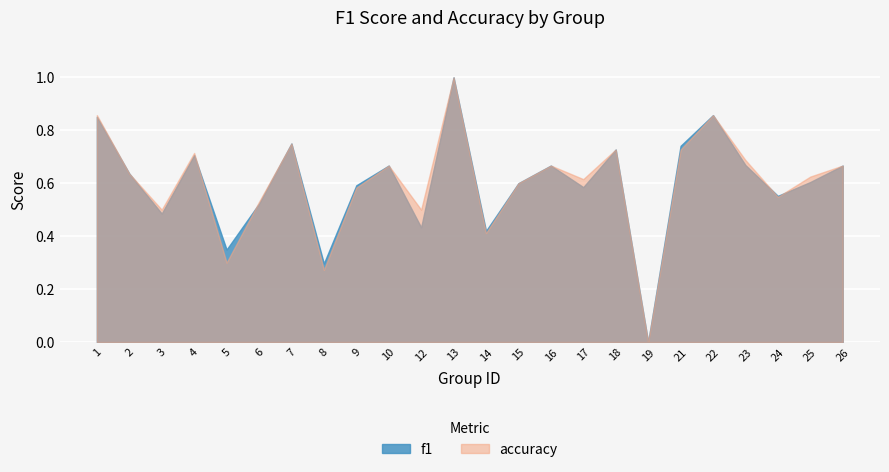

What is the difference between the second highest and second lowest values in the accuracy series?

0.6